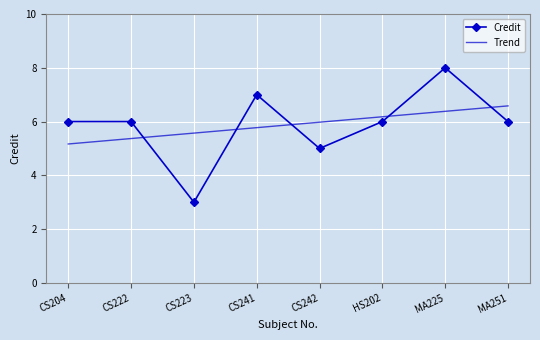

At which category does Credit reach its first local valley?

CS223